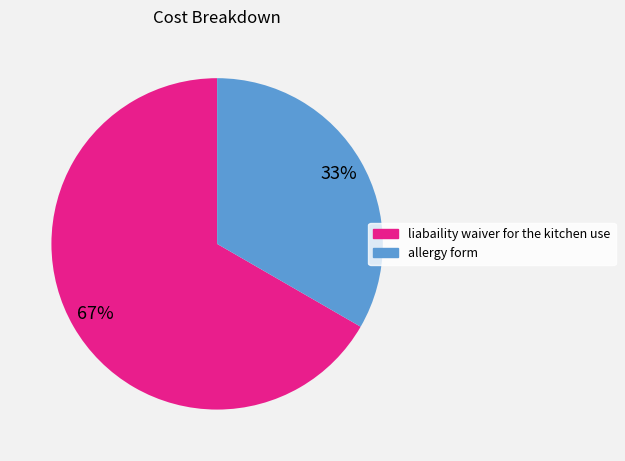

What percentage is the allergy form slice, to the nearest percent?

33%